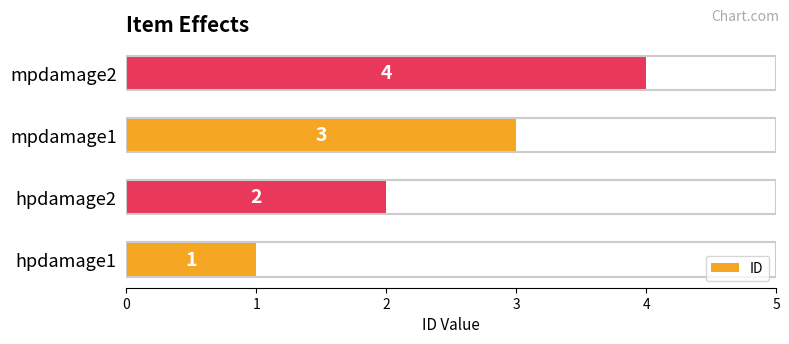

Between hpdamage2 and hpdamage1, which is larger?

hpdamage2